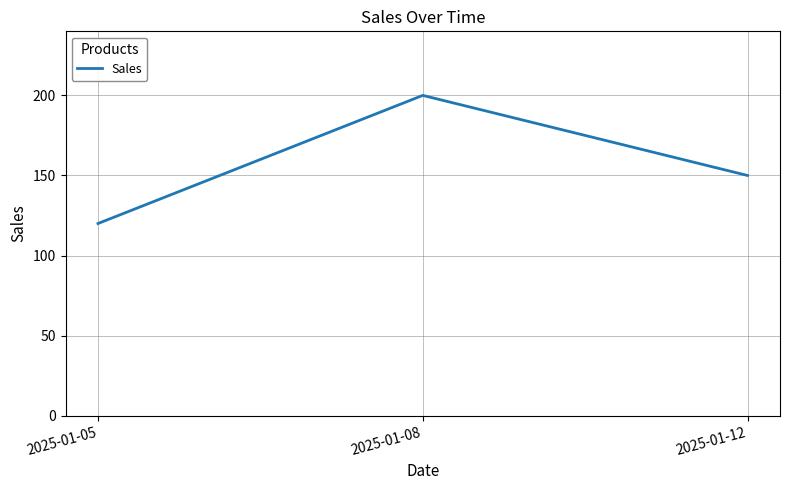

What is the approximate value at 2025-01-08?

200